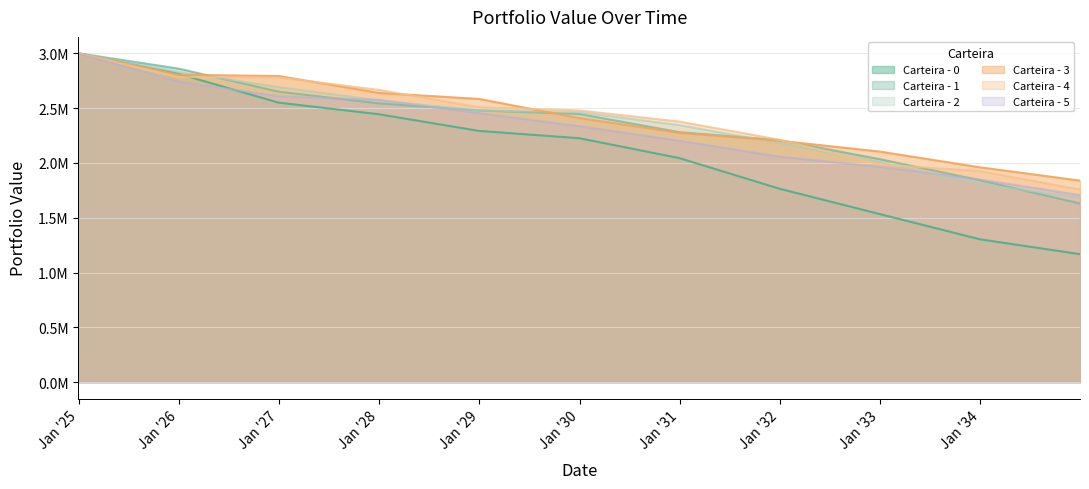

The Carteira - 5 series shows 1425956.3 at 2027-12-31. True or false?

False